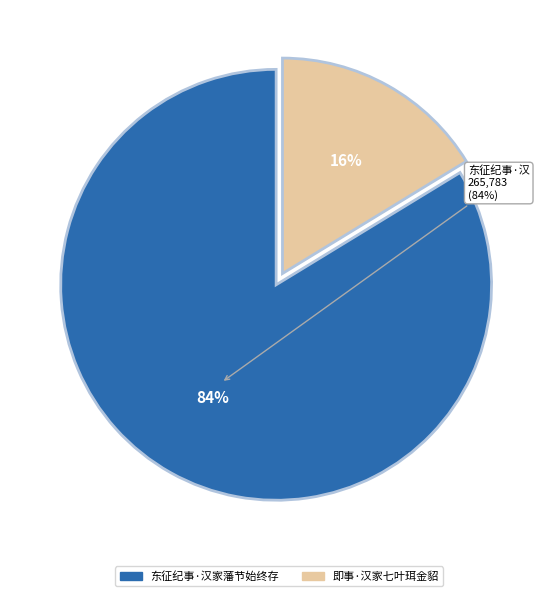

How many slices are in this pie chart?

2